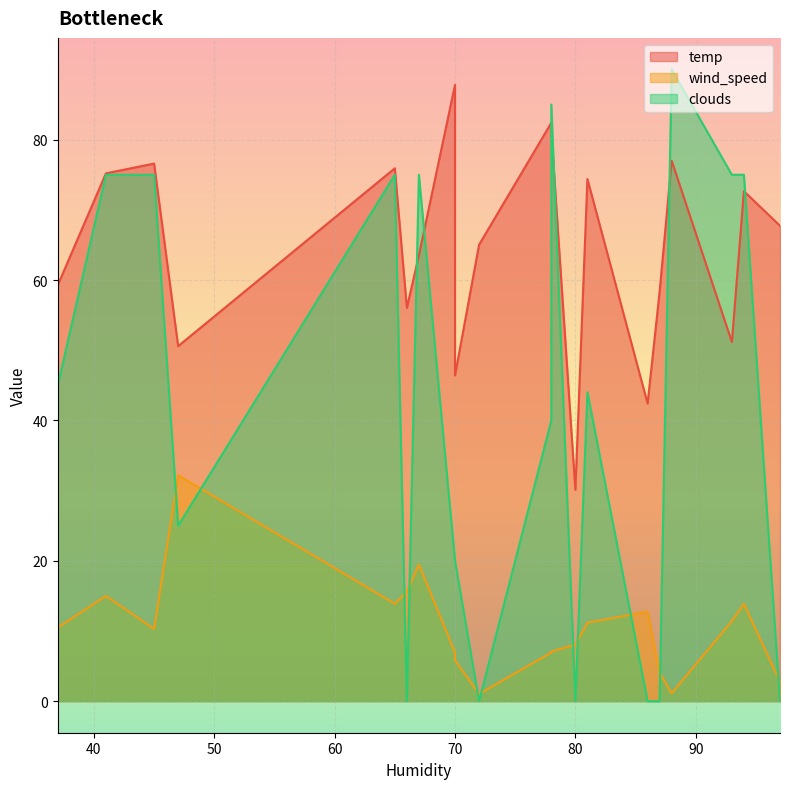

What is the value of the temp point at the 15th from the left?

77.0